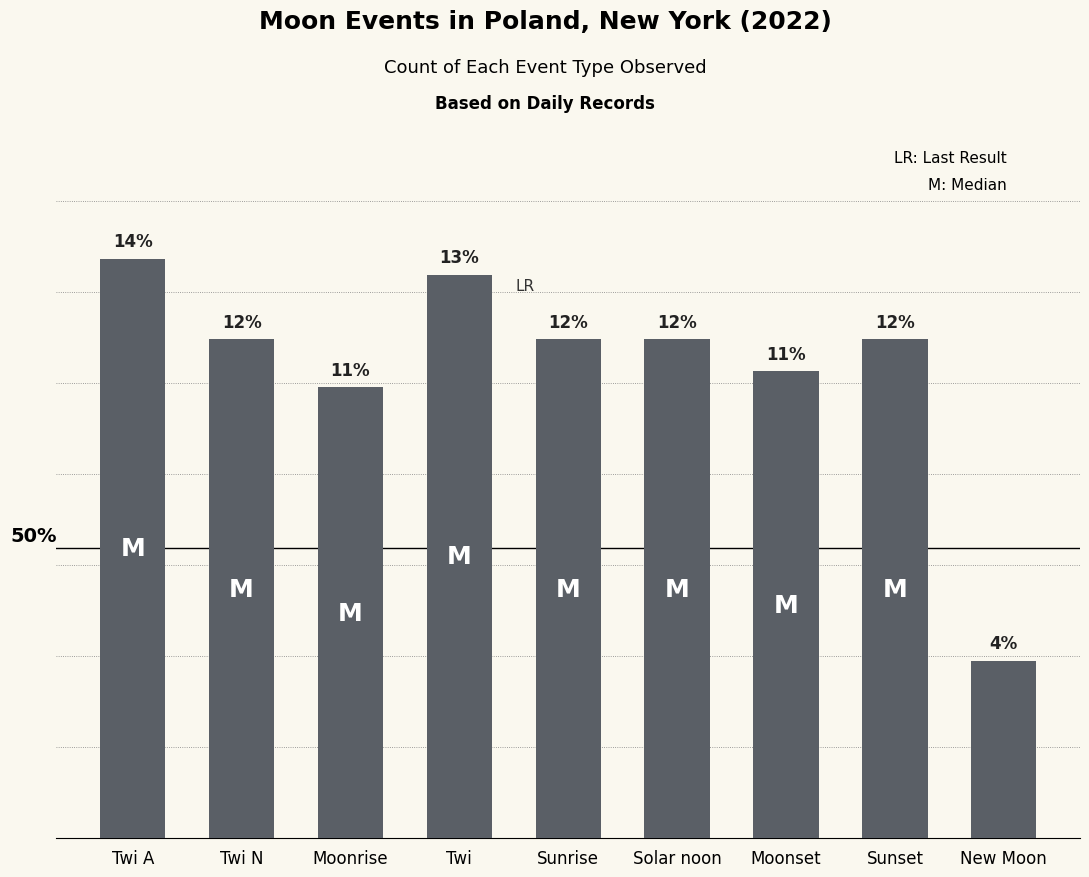

What is the value of the 8th bar from the left?

31